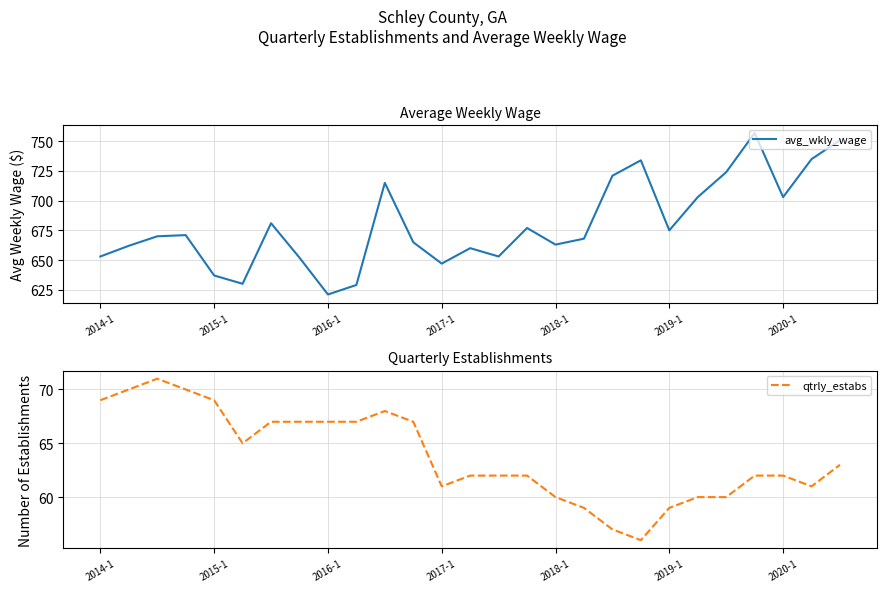

The qtrly_estabs series shows 22 at 2019-1. True or false?

False